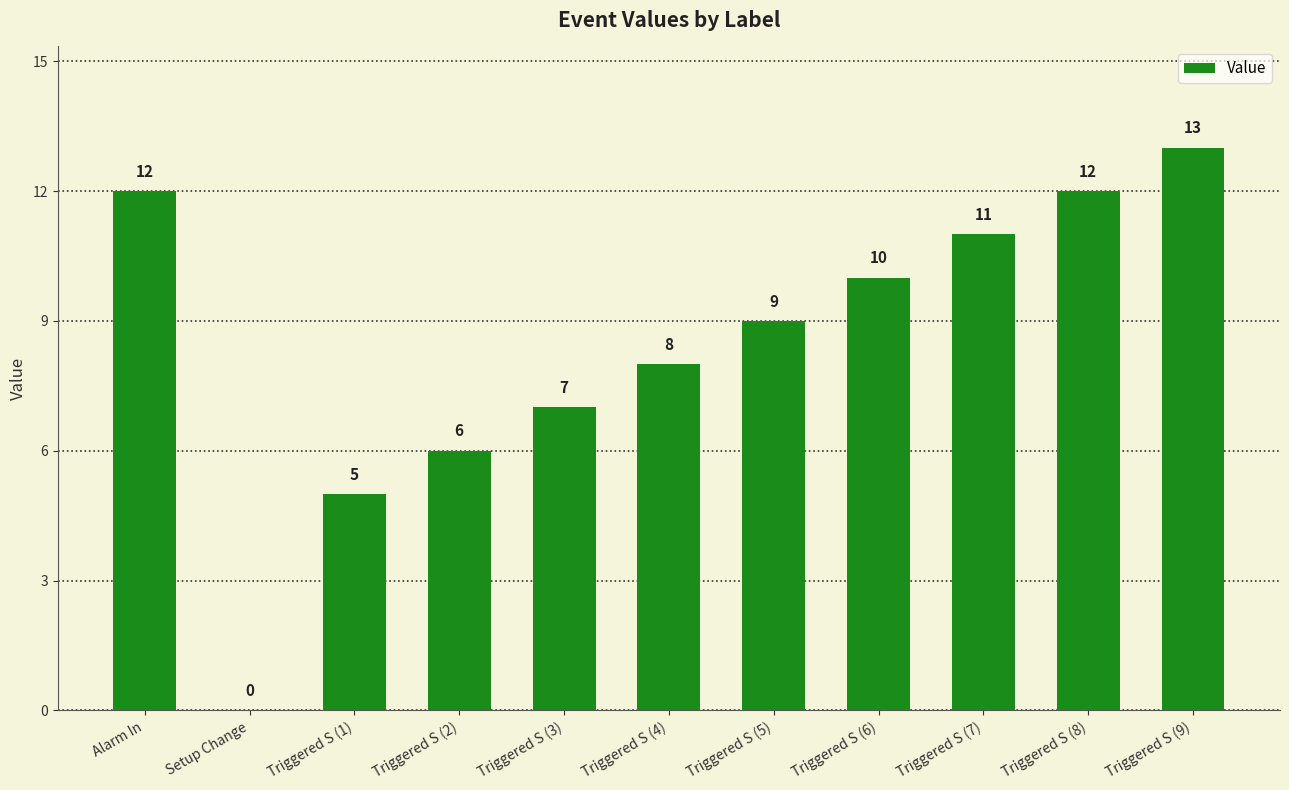

What is the change in value from Triggered S (6) to Triggered S (7)?

+1